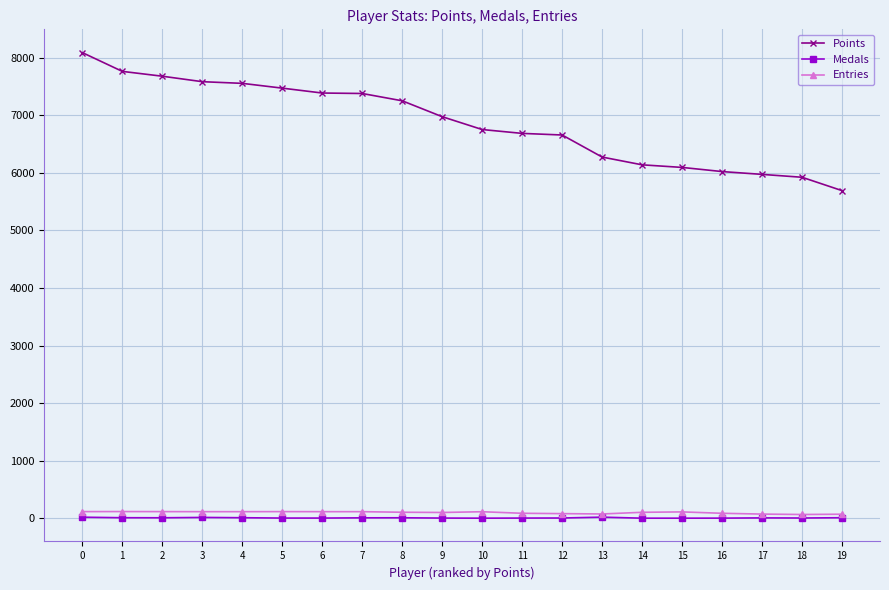

True or false: Points and Entries cross at least once.

False